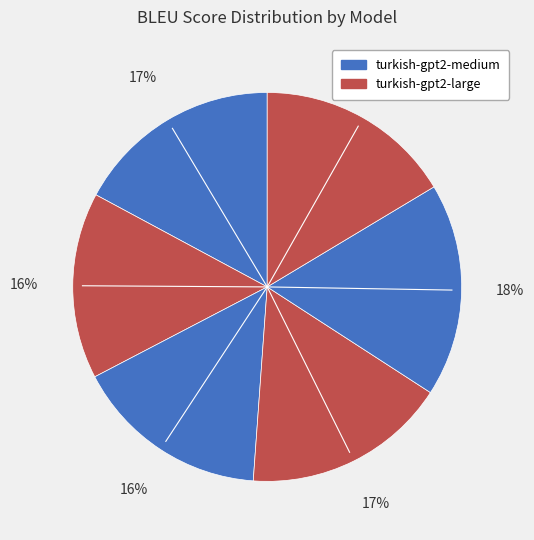

Is there any slice that represents more than half of the pie?

No